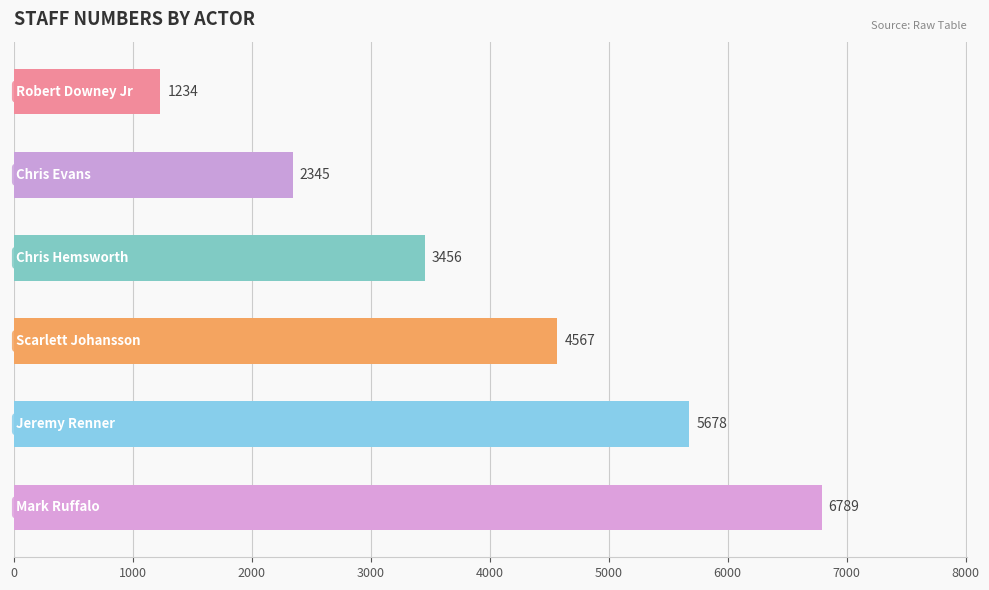

Does the chart contain stacked bars?

No